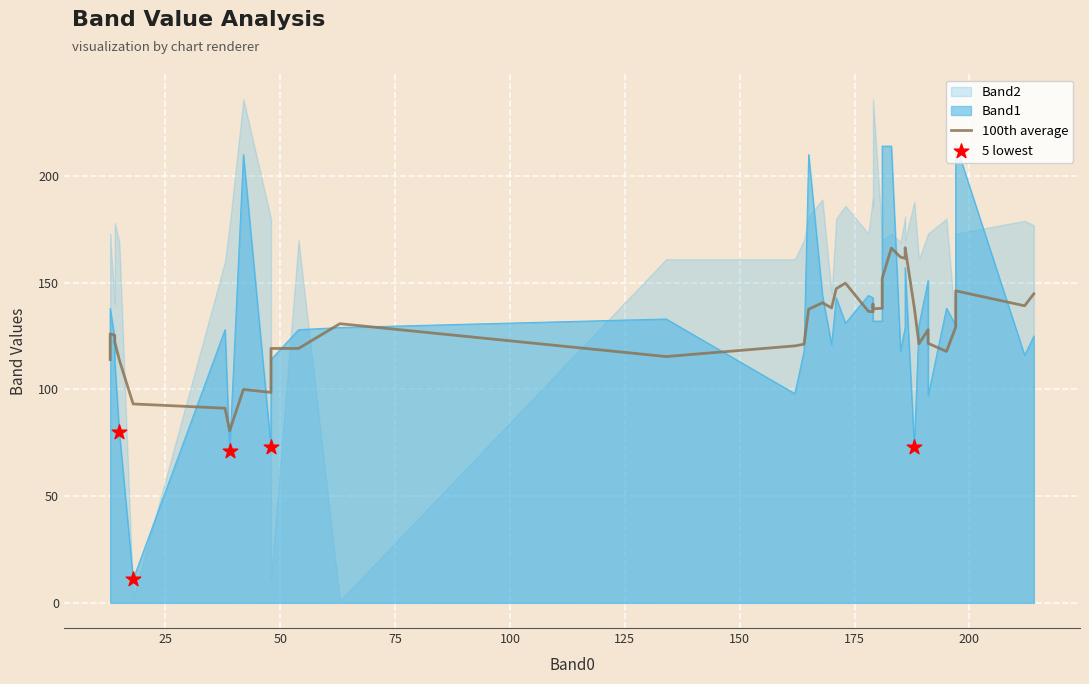

Which series has the largest total across all categories?

Band2